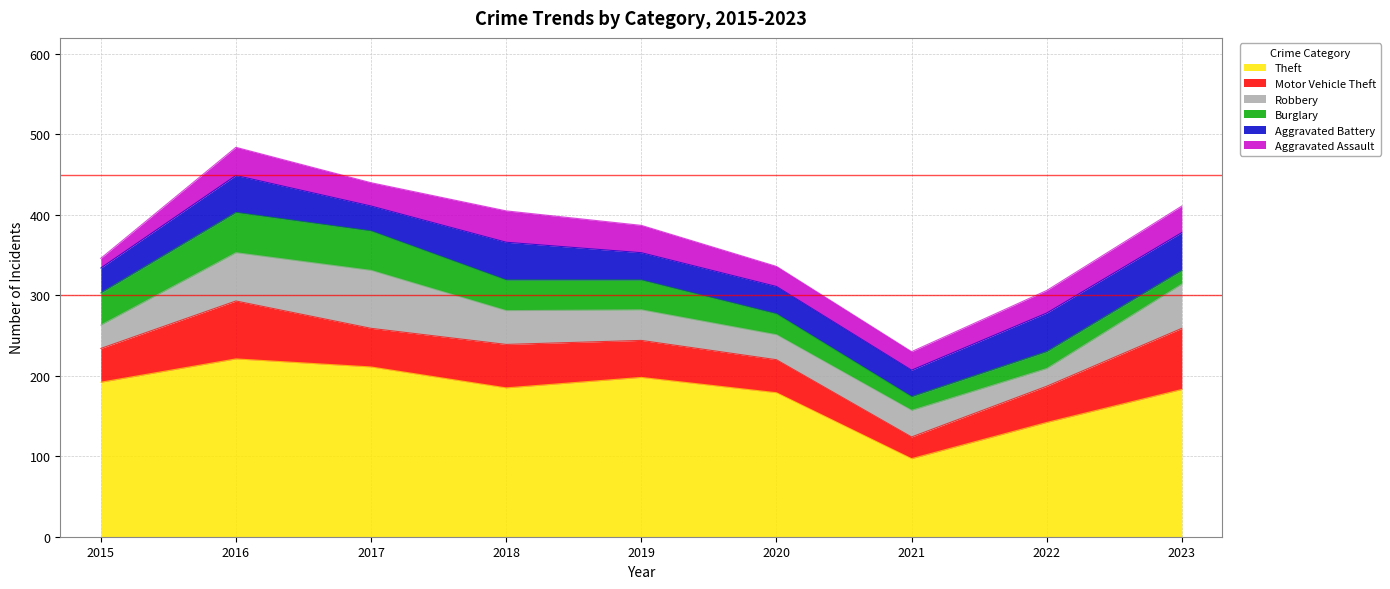

How many data points in Aggravated Battery are above 34?

4